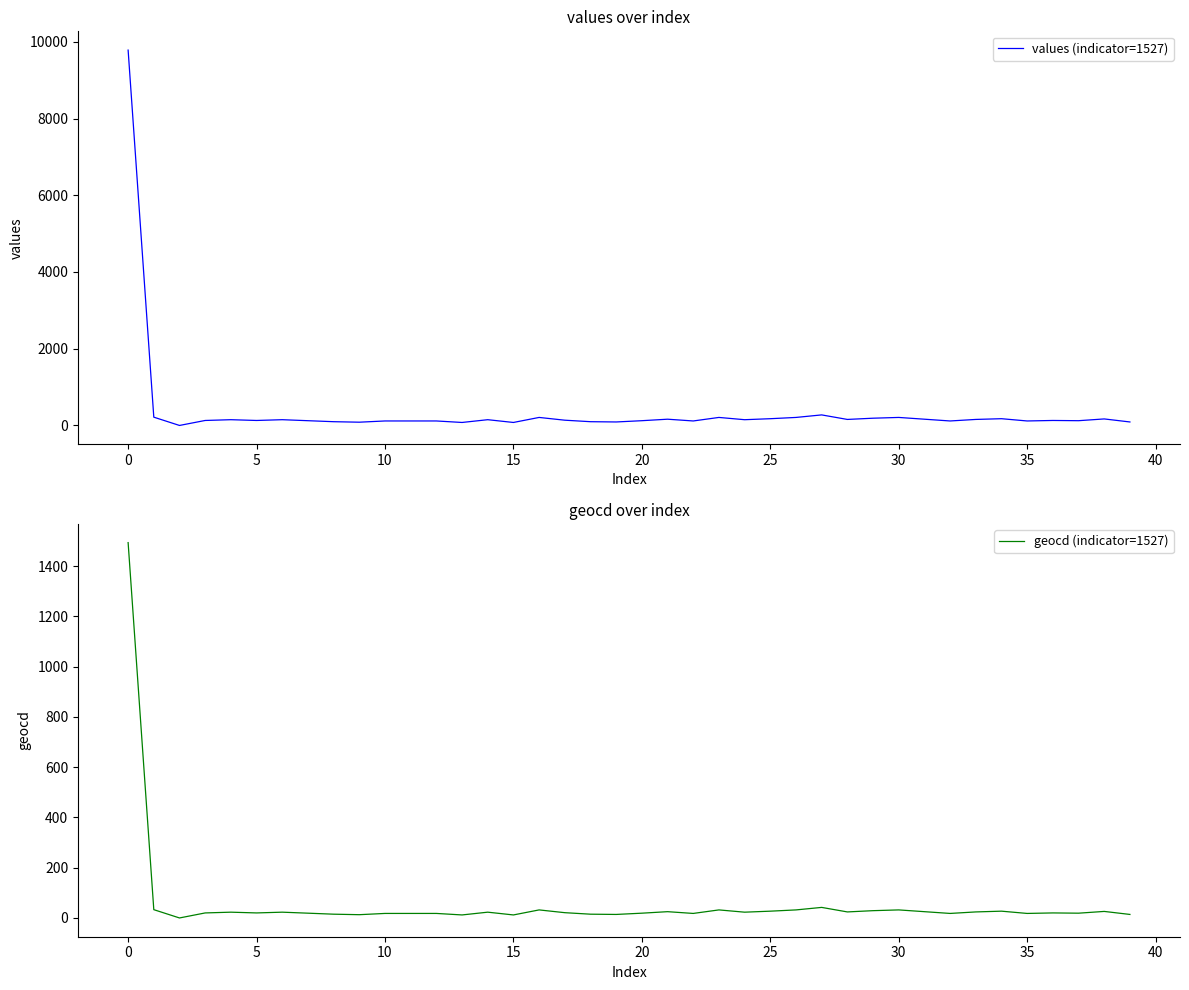

What is the average value of the geocd (indicator=1527) series?

58